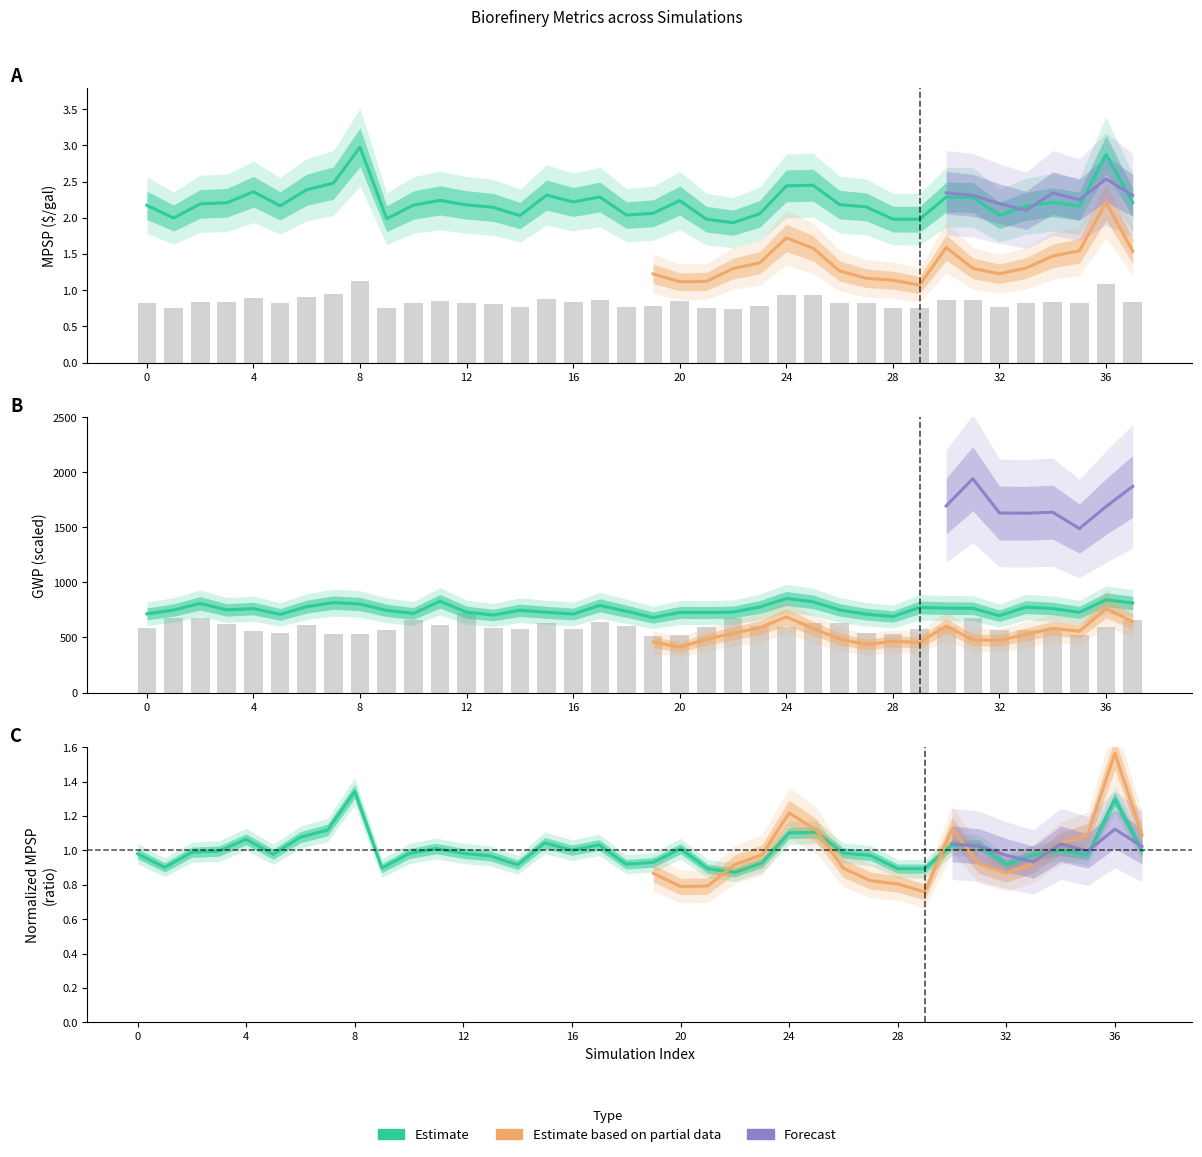

Are the bars grouped side by side (vs. stacked)?

Yes